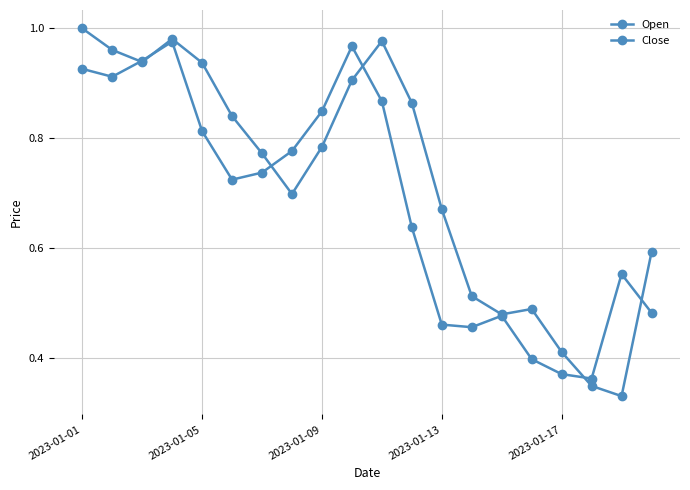

How many categories are shown in the chart?

20